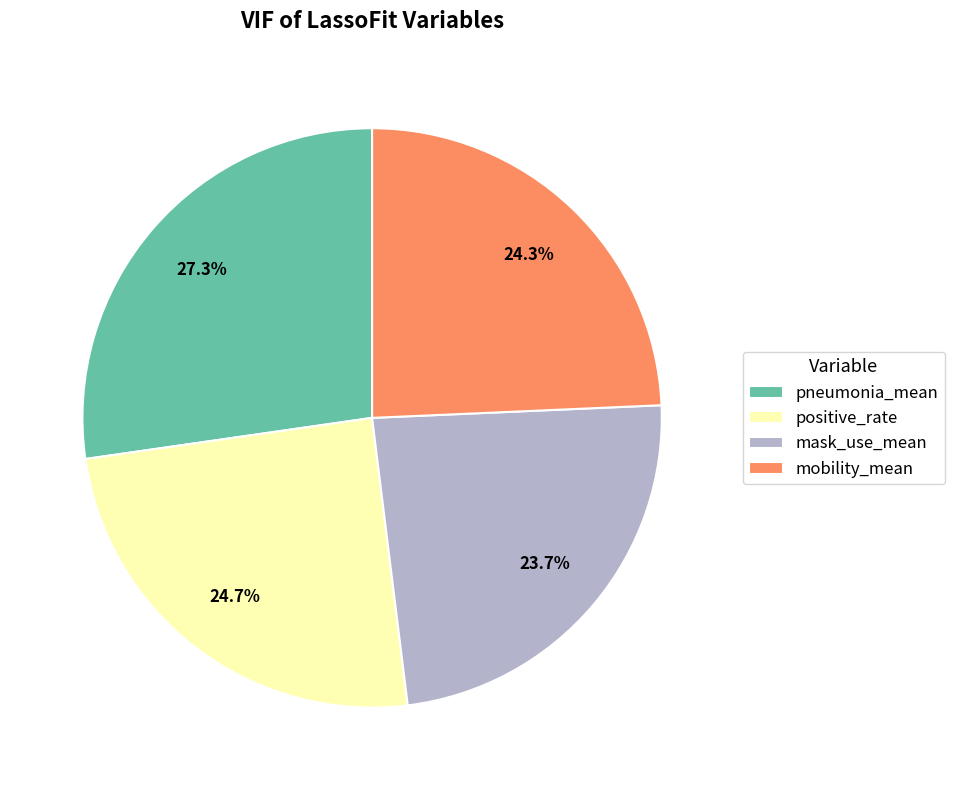

Which slice is the smallest?

mask_use_mean